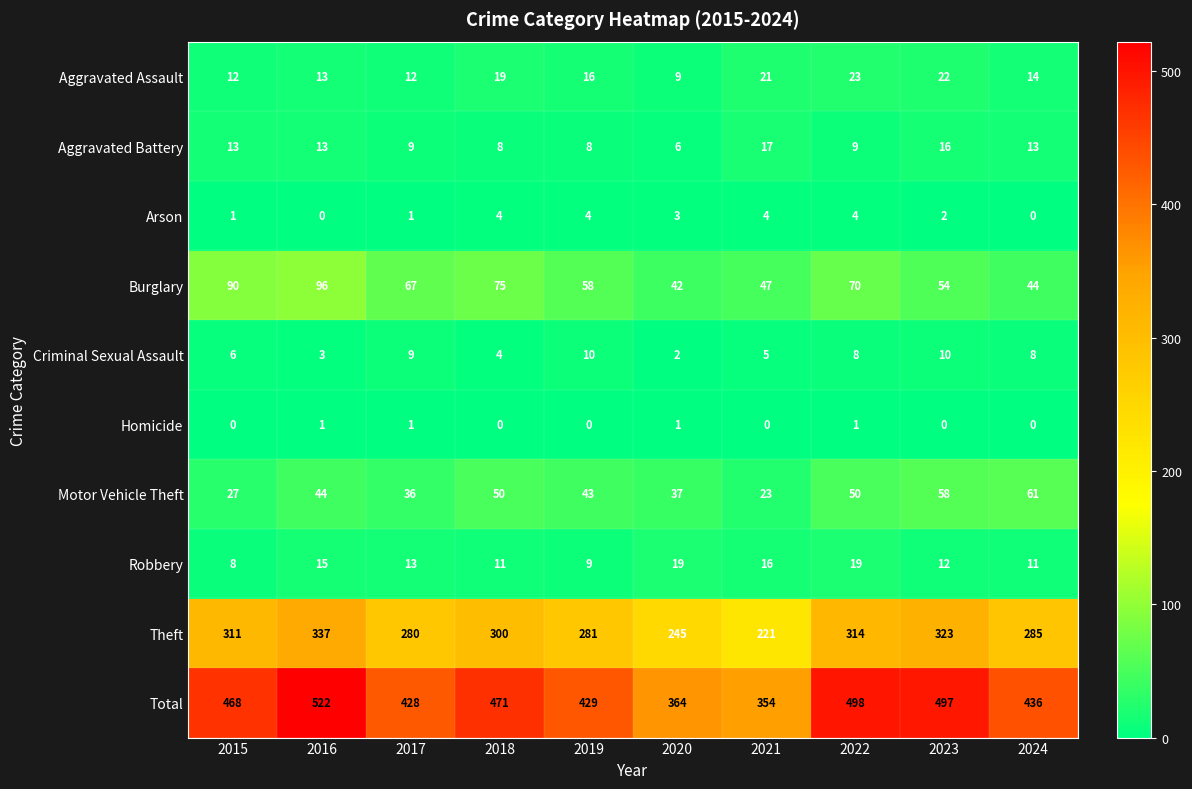

Which series has the largest total across all categories?

Total